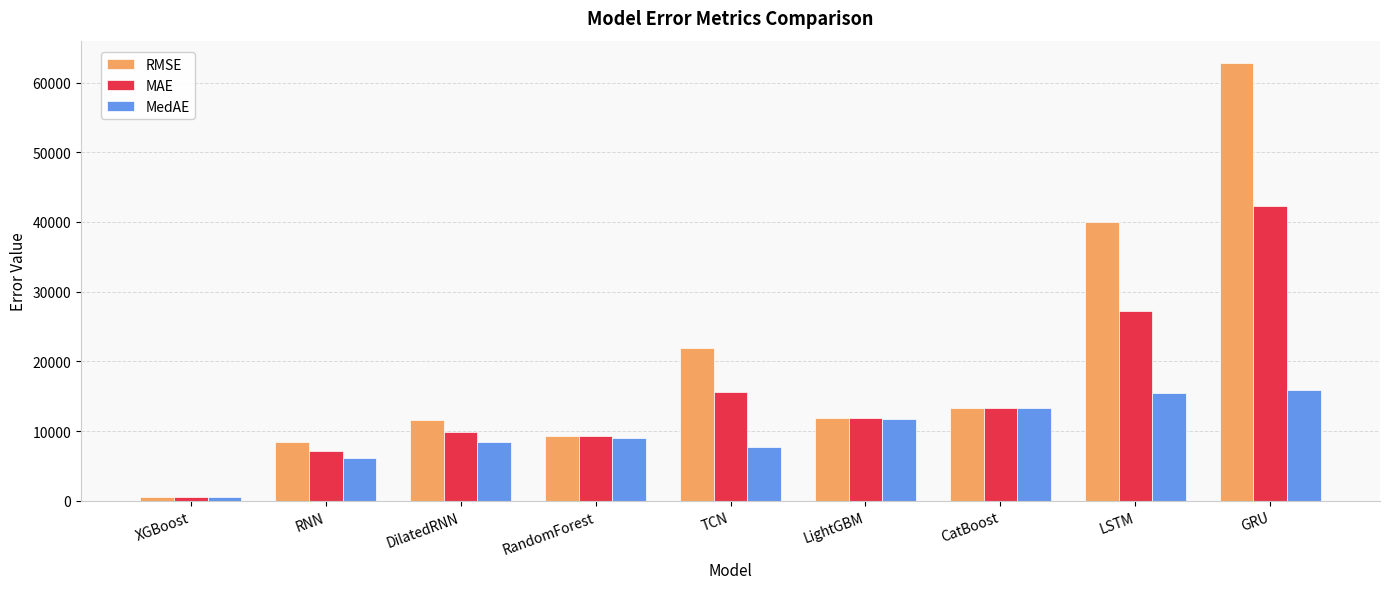

The value of RMSE at GRU is 62880.1. True or false?

True